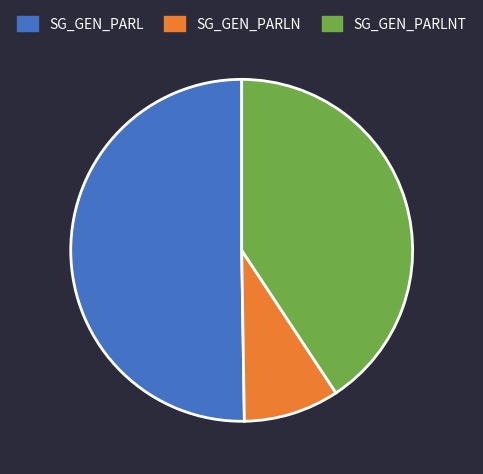

True or false: SG_GEN_PARLNT accounts for 41% of the total.

True